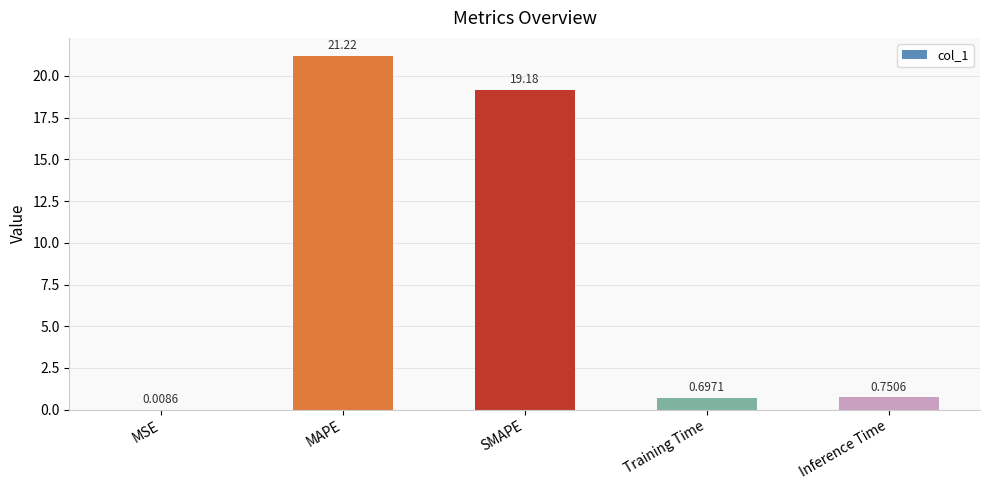

What is the sum of the values at SMAPE and MAPE?

40.4